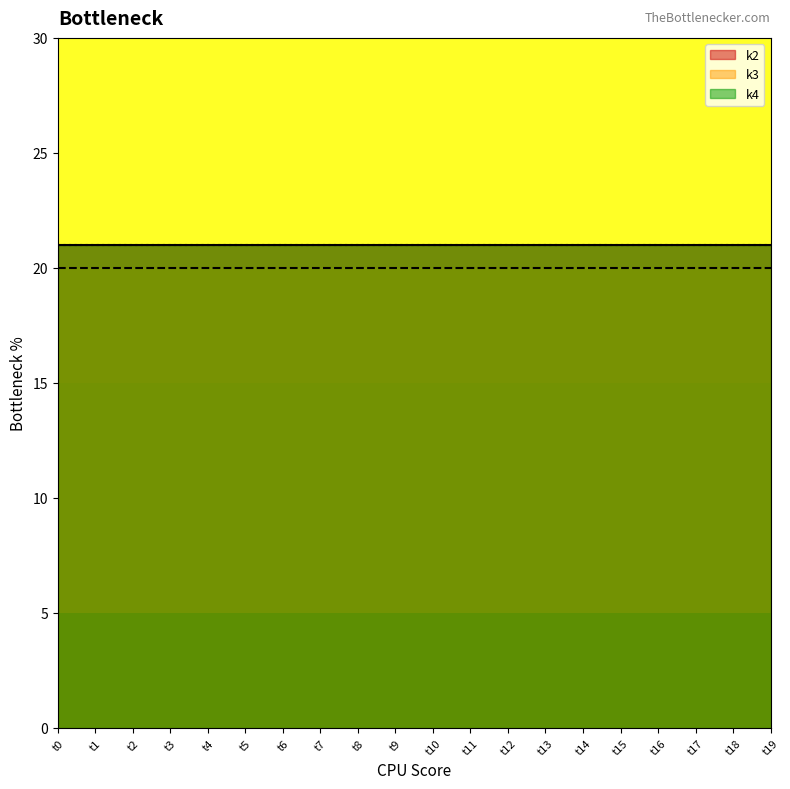

At t6, list the series in order from smallest to largest.

k3, k2, k4